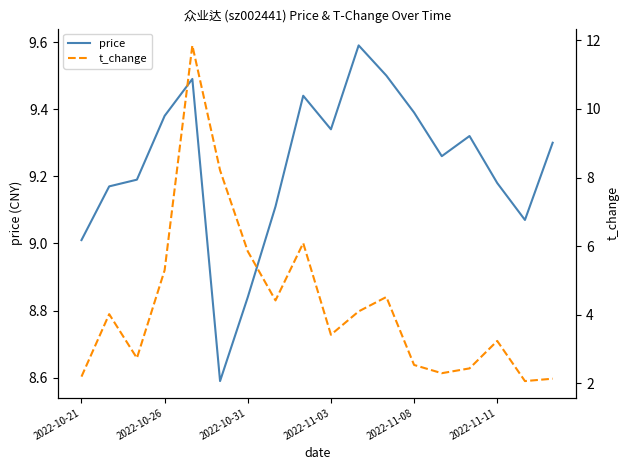

What is the greatest value displayed?

11.8